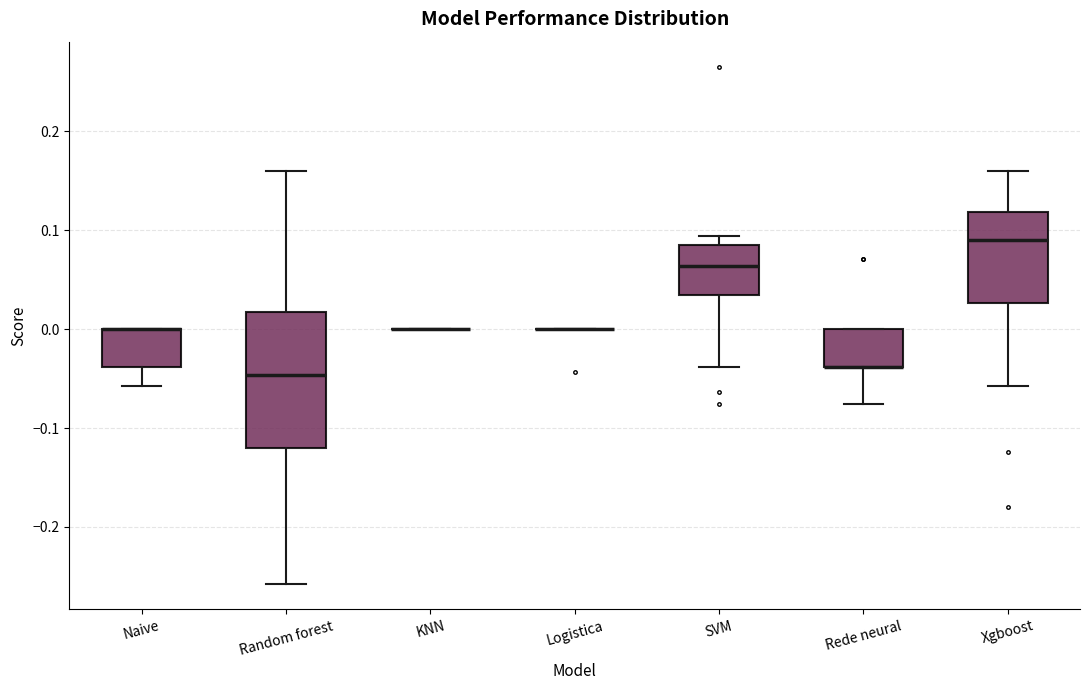

Reading left to right, read every box against the y-axis: the position of its median line, the range the box covers, and the ends of its whiskers. The values are not printed on the chart, so give them approximately, as read against the axis.

Naive: median 0.00 (drawn on the box's upper edge), box -0.04 to 0.00, whiskers -0.06 to 0.00
Random forest: median -0.05, box -0.12 to 0.02, whiskers -0.26 to 0.16
KNN: box collapsed to a line at 0.00, whiskers 0.00 to 0.00
Logistica: box collapsed to a line at 0.00, whiskers 0.00 to 0.00
SVM: median 0.06, box 0.03 to 0.09, whiskers -0.04 to 0.09 (just above the box's upper edge)
Rede neural: median -0.04 (drawn on the box's lower edge), box -0.04 to 0.00, whiskers -0.08 to 0.00
Xgboost: median 0.09, box 0.03 to 0.12, whiskers -0.06 to 0.16